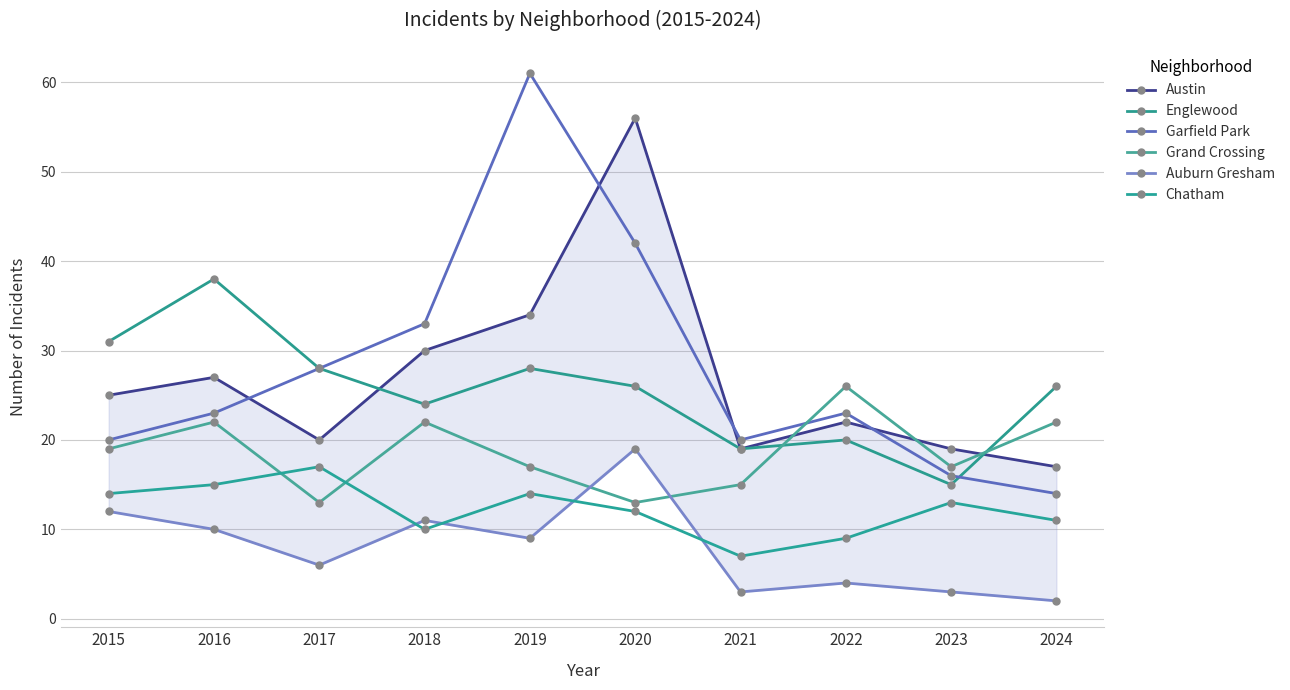

True or false: Englewood and Garfield Park cross at least once.

True